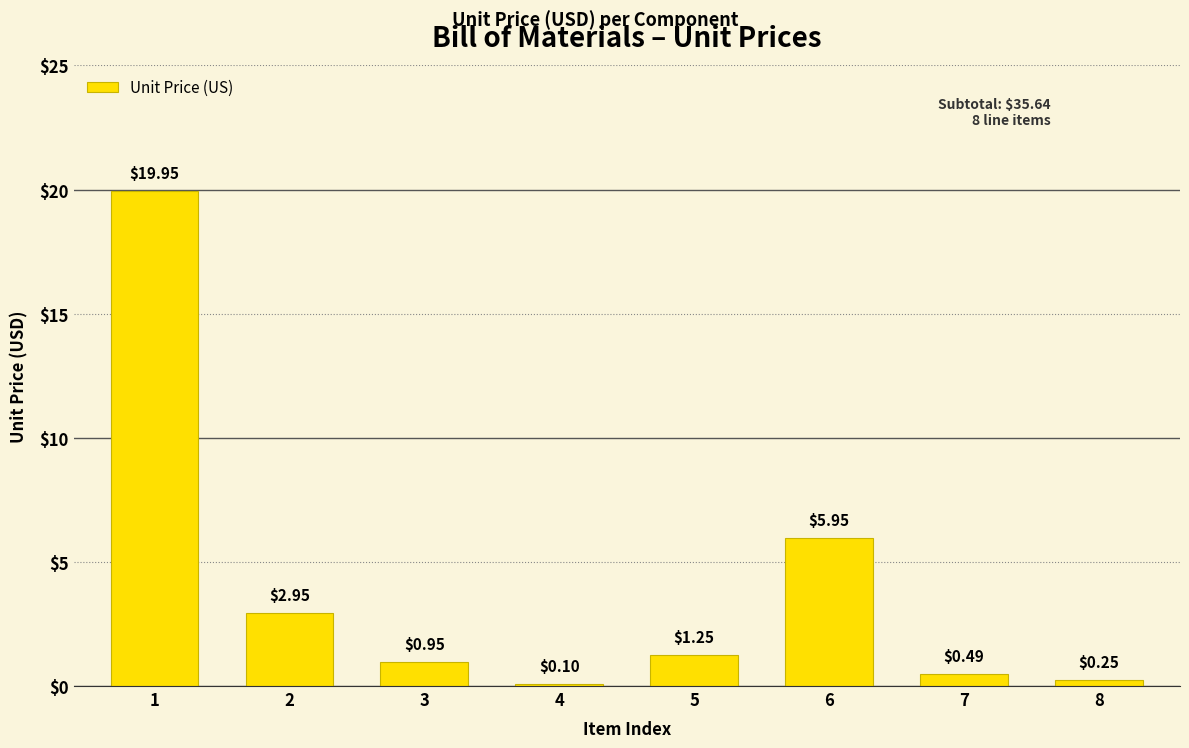

Which label corresponds to the largest value in the chart?

1